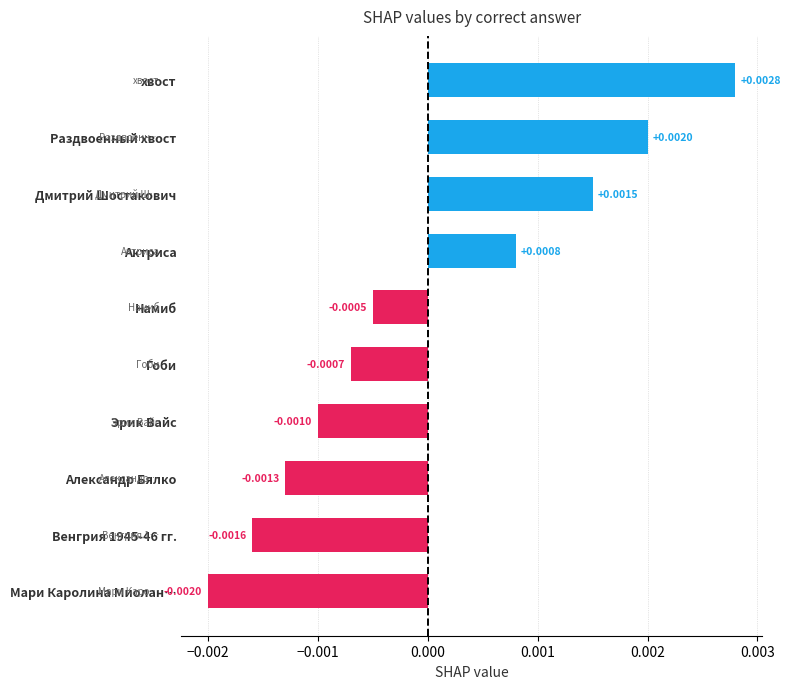

List the labels in order of value, smallest first.

Мари Каролина Миолан…, Венгрия 1945-46 гг., Александр Бялко, Эрик Вайс, Гоби, Намиб, Актриса, Дмитрий Шостакович, Раздвоенный хвост, хвост